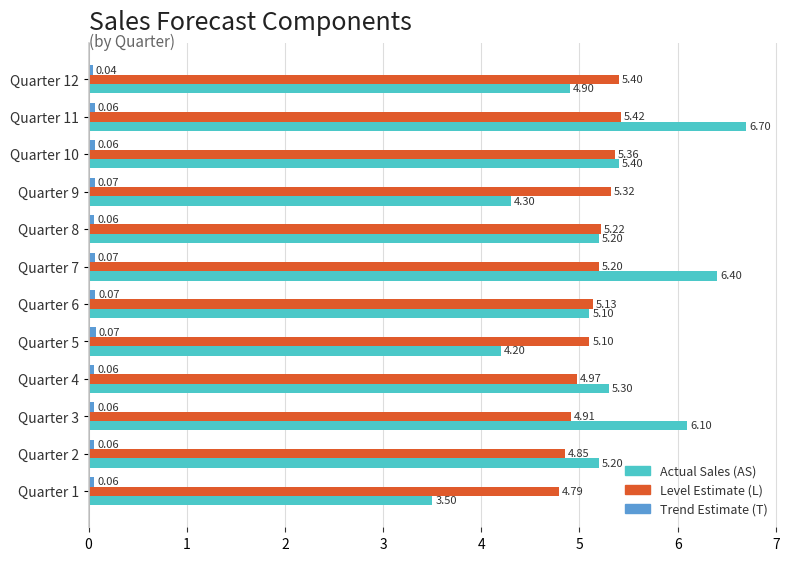

Rank the series by their maximum value, from highest to lowest.

Actual Sales (AS), Level Estimate (L), Trend Estimate (T)